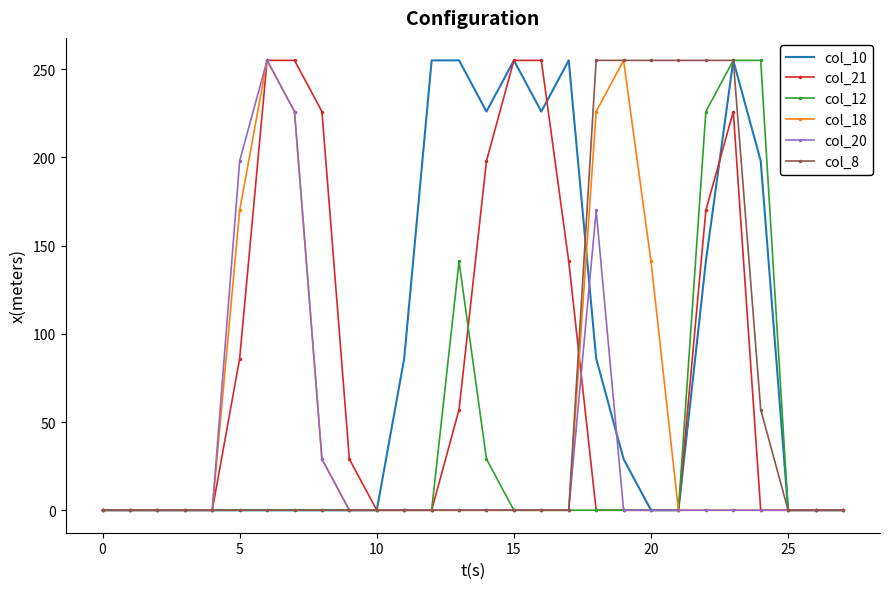

Reading left to right, extract all data points from this chart.

col_10: 0	0	0	0	0	0	0	0	0	0	0	86	255	255	226	255	226	255	86	29	0	0	141	255	198	0	0	0
col_21: 0	0	0	0	0	86	255	255	226	29	0	0	0	57	198	255	255	141	0	0	0	0	170	226	0	0	0	0
col_12: 0	0	0	0	0	0	0	0	0	0	0	0	0	141	29	0	0	0	0	0	0	0	226	255	255	0	0	0
col_18: 0	0	0	0	0	170	255	226	29	0	0	0	0	0	0	0	0	0	226	255	141	0	0	0	0	0	0	0
col_20: 0	0	0	0	0	198	255	226	29	0	0	0	0	0	0	0	0	0	170	0	0	0	0	0	0	0	0	0
col_8: 0	0	0	0	0	0	0	0	0	0	0	0	0	0	0	0	0	0	255	255	255	255	255	255	57	0	0	0